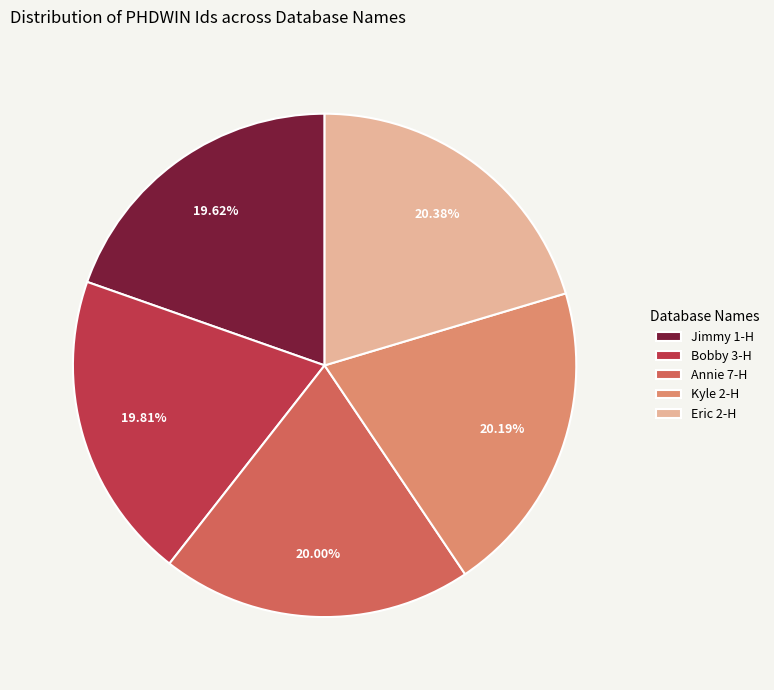

To the nearest percent, what is the difference between the Jimmy 1-H and Kyle 2-H slice percentages?

1%